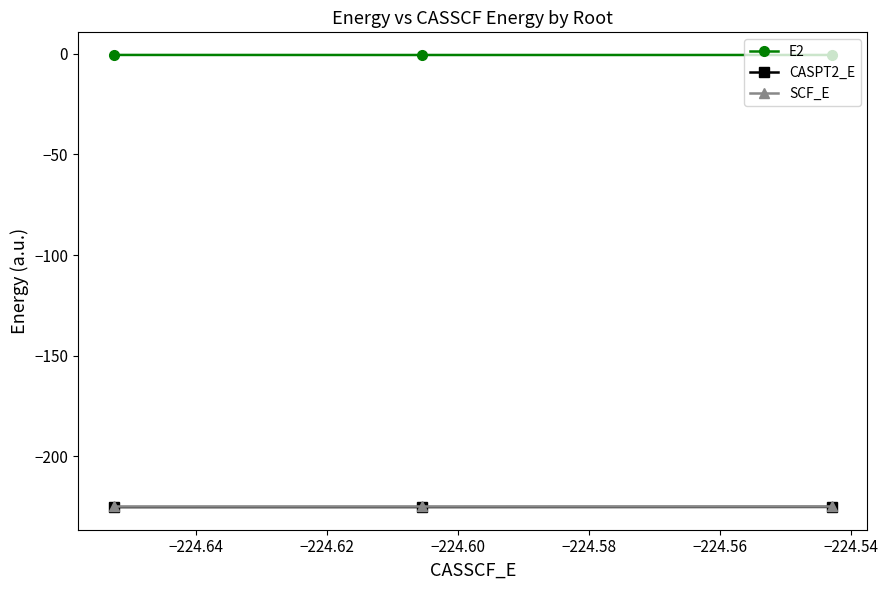

What is the value of the SCF_E point at the 1st from the left?

-224.4